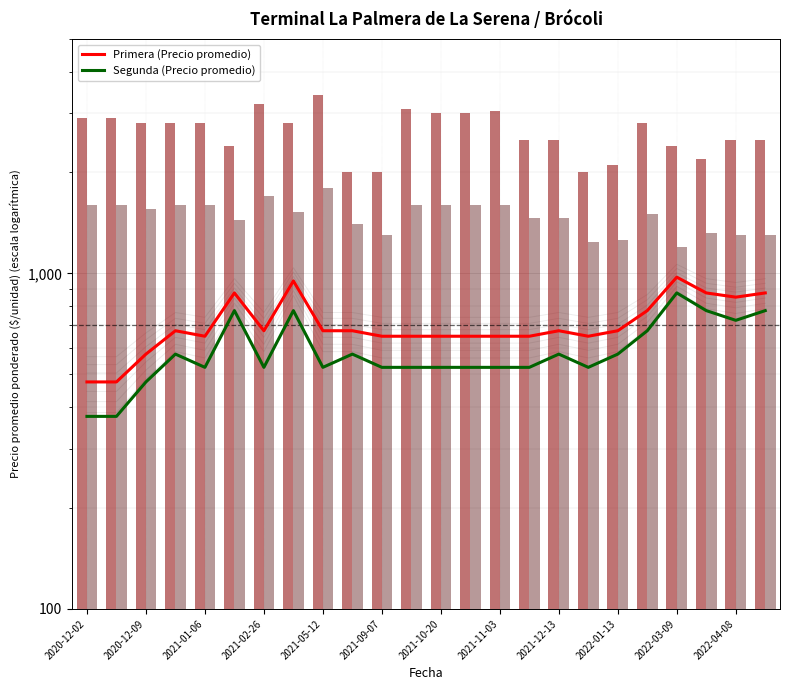

Rank the series by their average value, from lowest to highest.

Segunda (Precio promedio), Primera (Precio promedio)